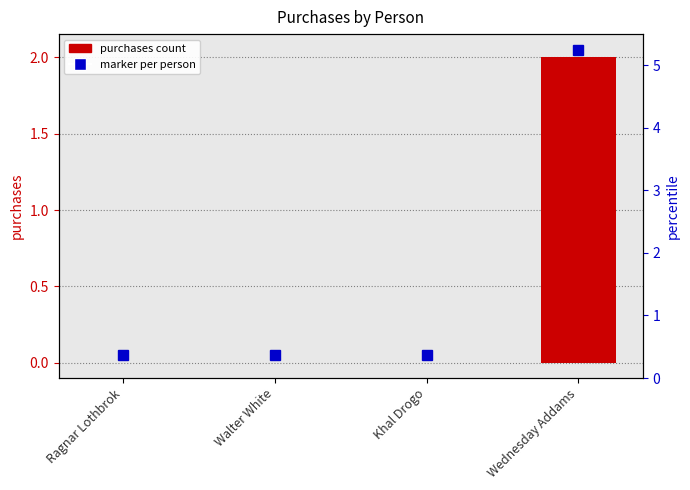

How many bars are there in total?

4